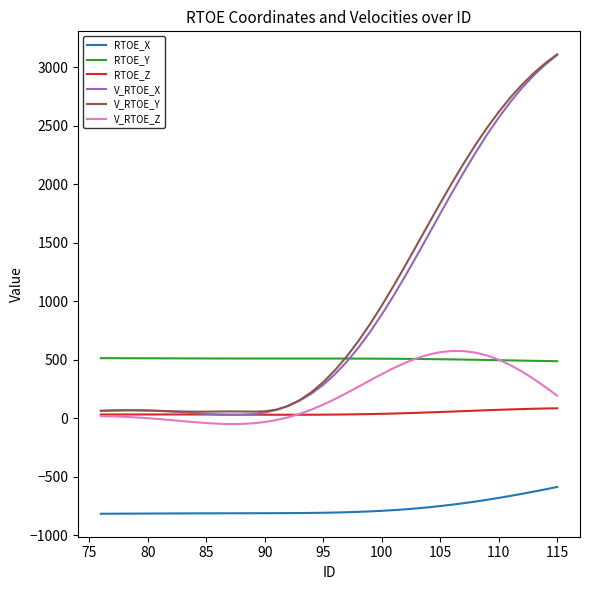

True or false: RTOE_Y and V_RTOE_X intersect in this chart.

True